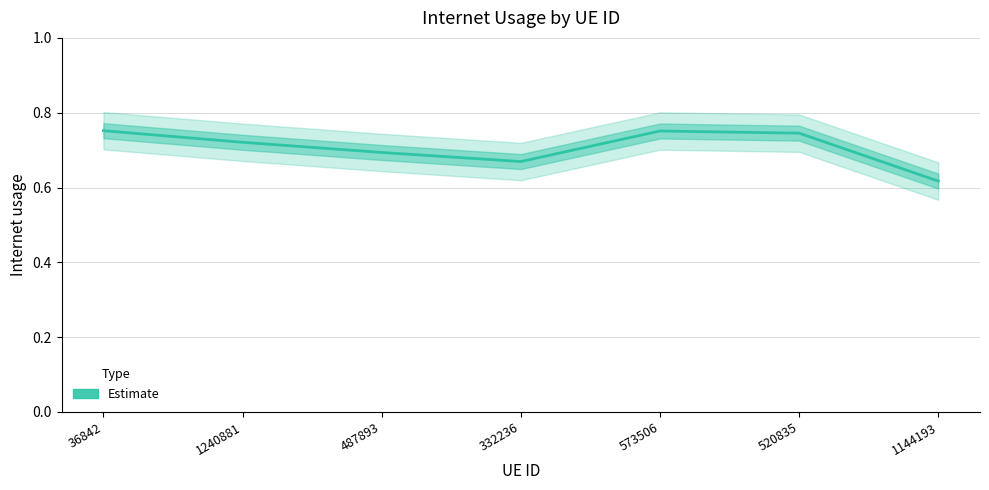

Reading left to right, list all the values displayed in this chart.

0.8	0.7	0.7	0.7	0.8	0.7	0.6